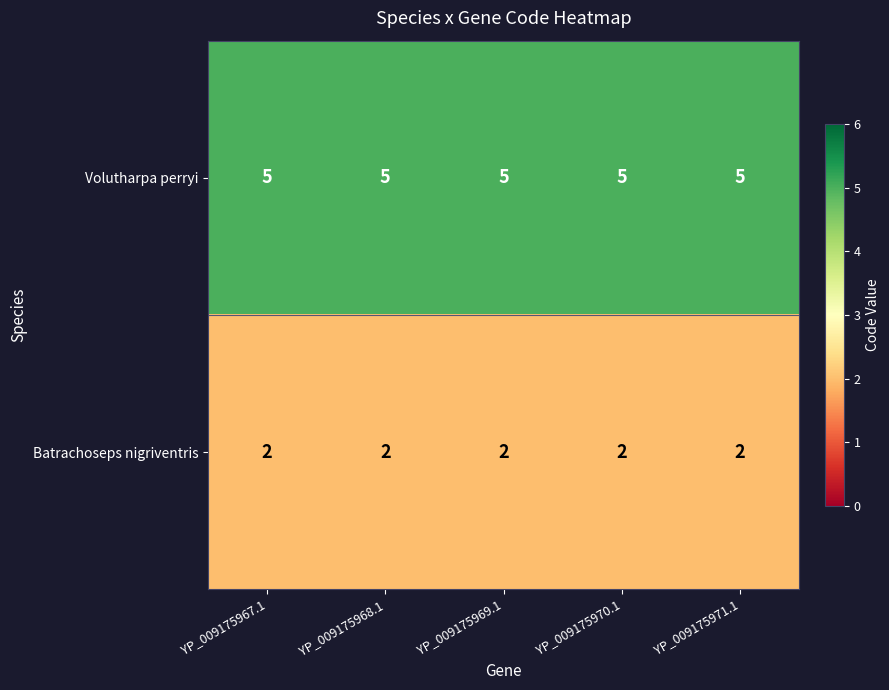

Rank the series by their average value, from highest to lowest.

Volutharpa perryi, Batrachoseps nigriventris